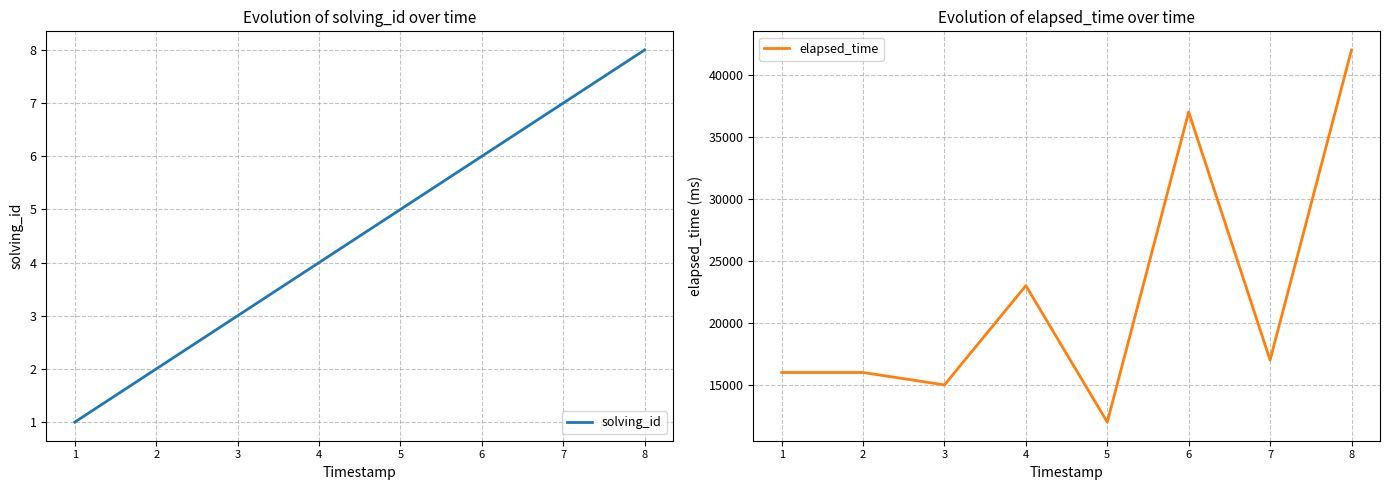

At which category does elapsed_time reach its first local valley?

3